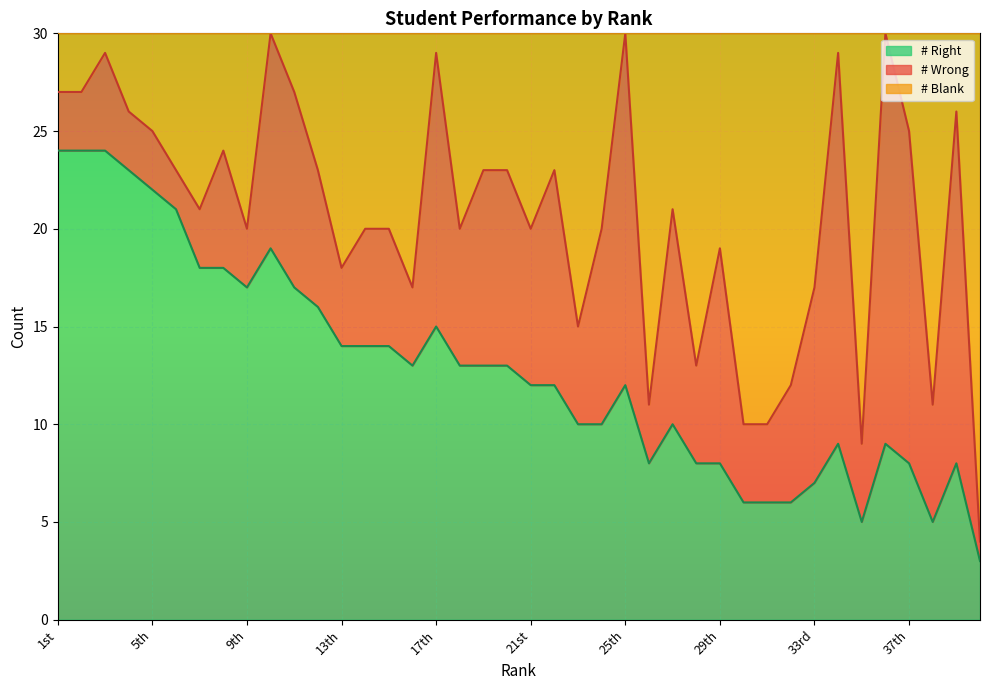

True or false: # Right and # Blank intersect in this chart.

False